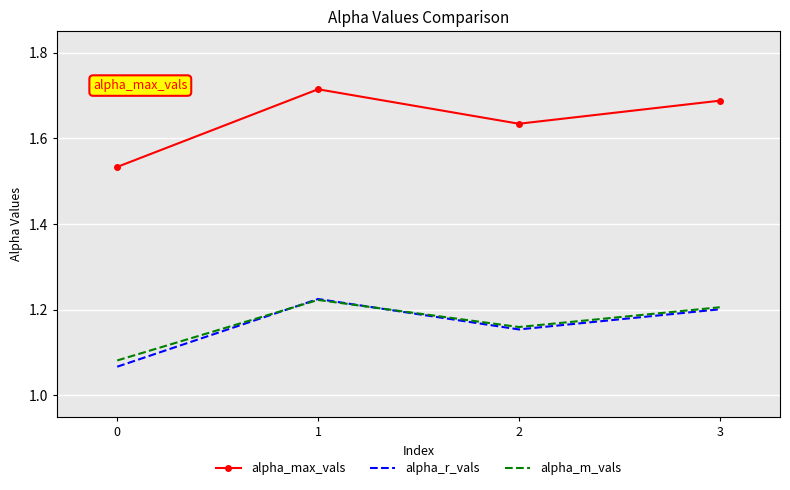

What is the difference between the highest and lowest values at 1?

0.5